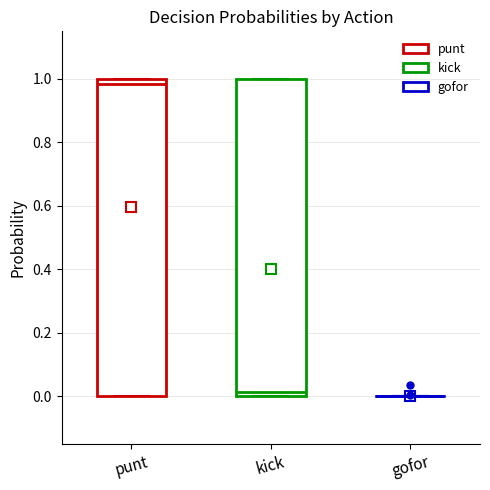

Reading left to right, transcribe this box plot: for each box, give where its median line is, the range the box spans, and where its two whiskers end, as read against the y-axis. The values are not printed on the chart, so give them approximately, as read against the axis.

punt: median 0.98, box 0.00 to 1.00, whiskers 0.00 to 1.00
kick: median 0.02, box 0.00 to 1.00, whiskers 0.00 to 1.00
gofor: box collapsed to a line at 0.00, whiskers 0.00 to 0.00